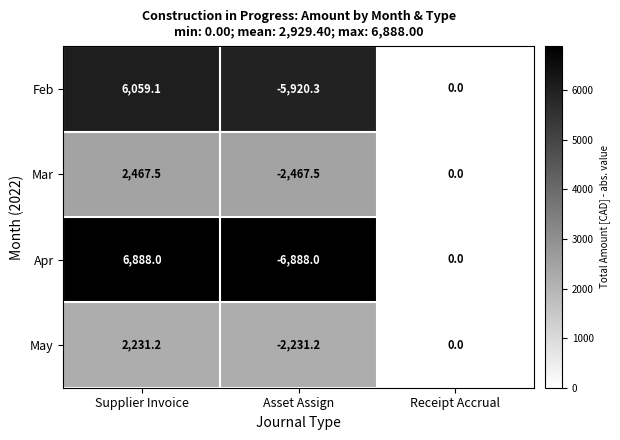

How many data points does each series have?

3